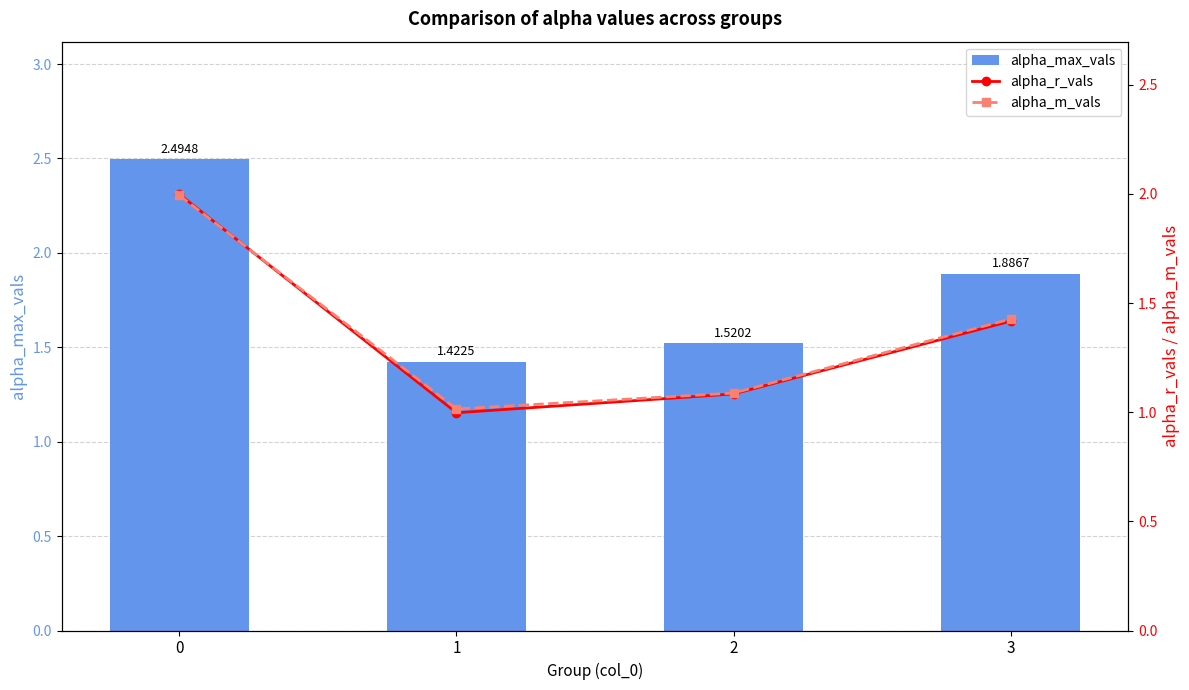

Is the value of alpha_max_vals at 0 greater than the value of alpha_m_vals at 1?

Yes